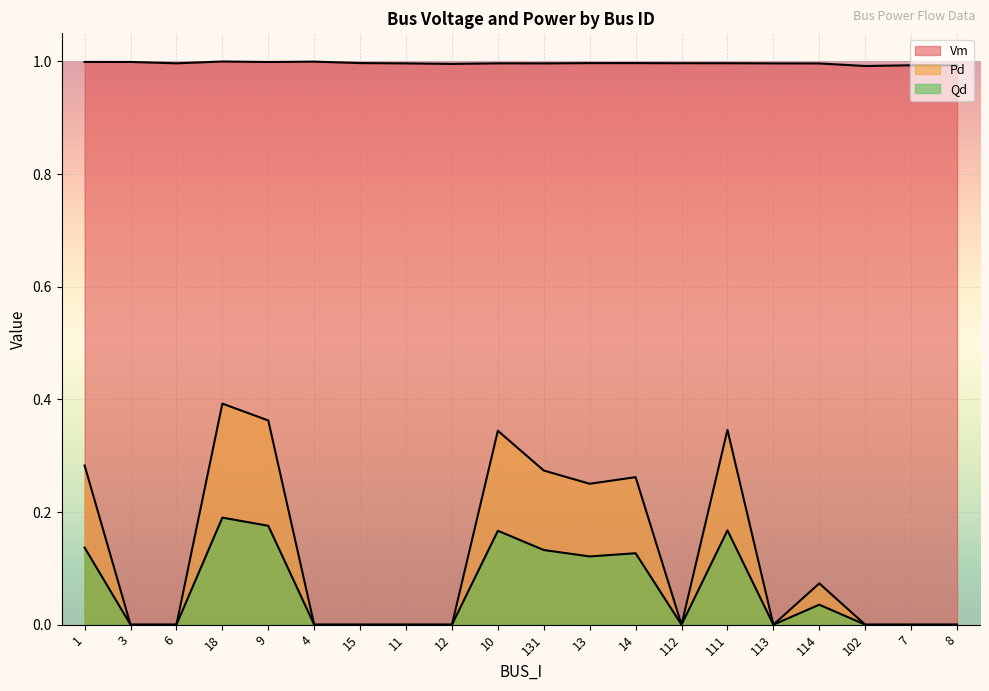

The Pd series shows 0.3 at 14. True or false?

True